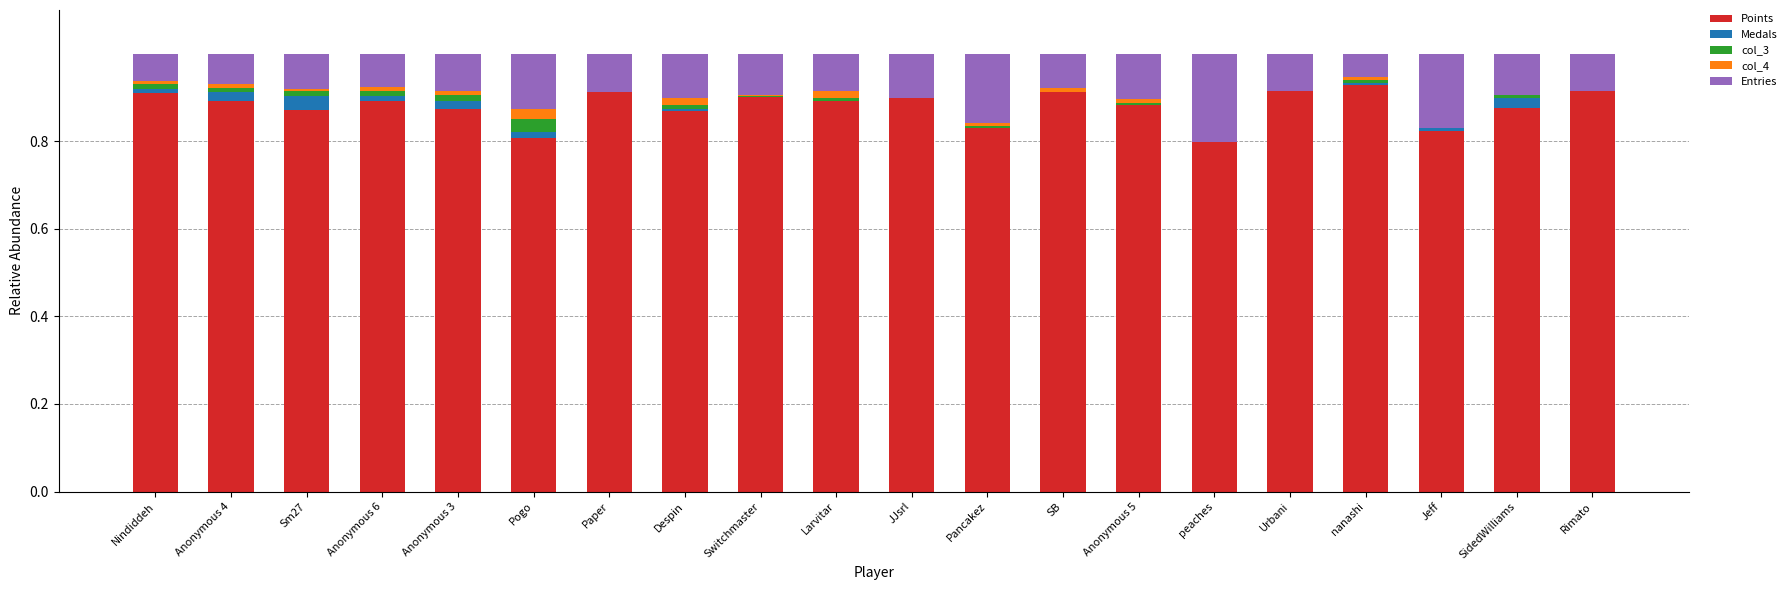

What is the sum of the Points values at JJsrl and peaches?

1.7